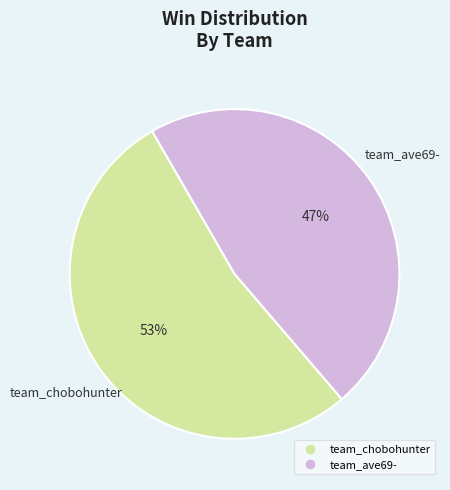

Rank the categories by value from highest to lowest.

team_chobohunter, team_ave69-